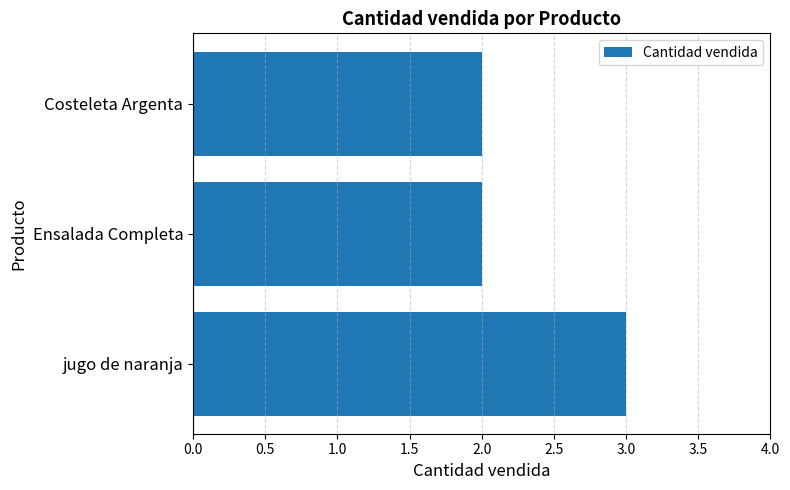

Is it true that the value at Ensalada Completa is 2?

True